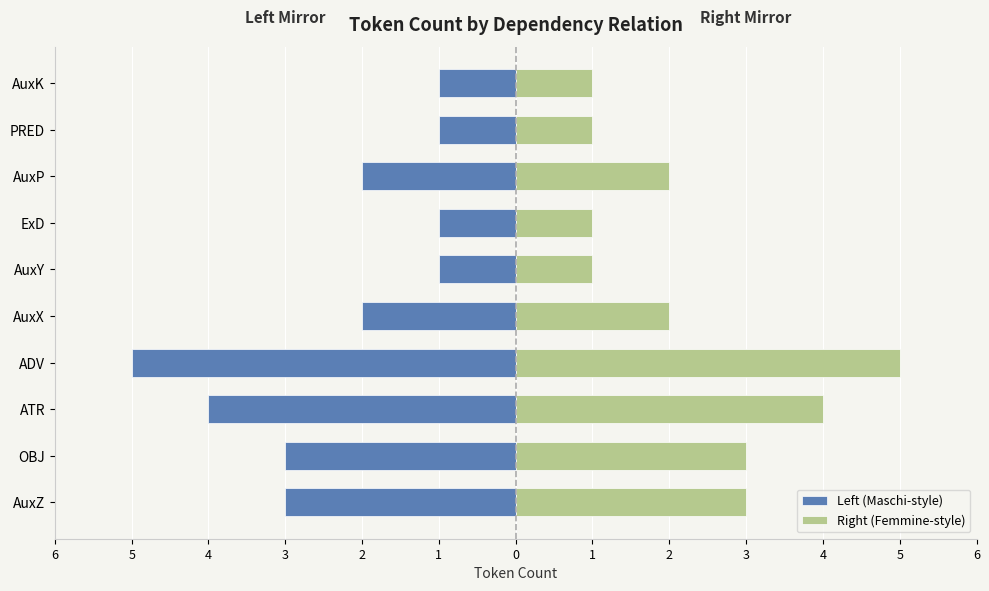

How many values in the Right (Femmine-style) series are below 2?

4